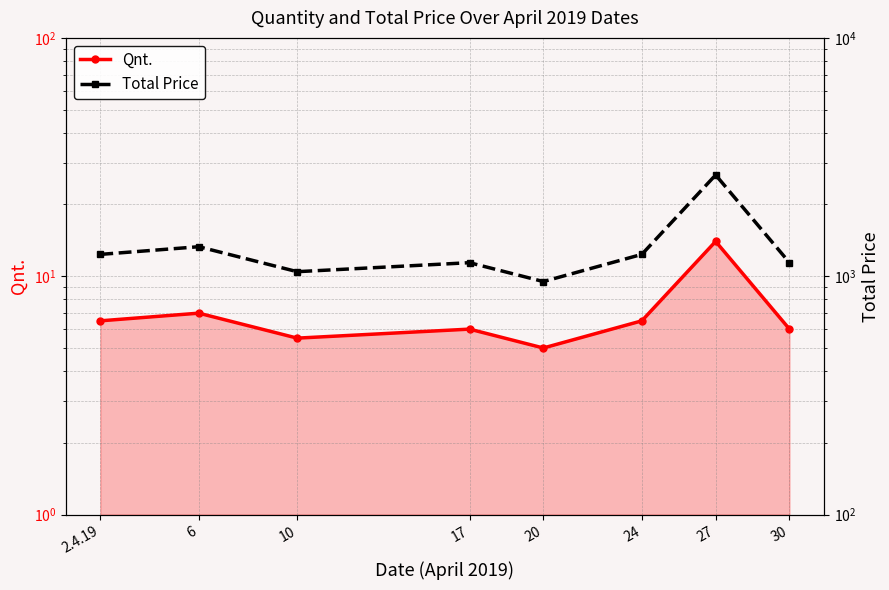

How many interior local peaks does the Qnt. series have?

3